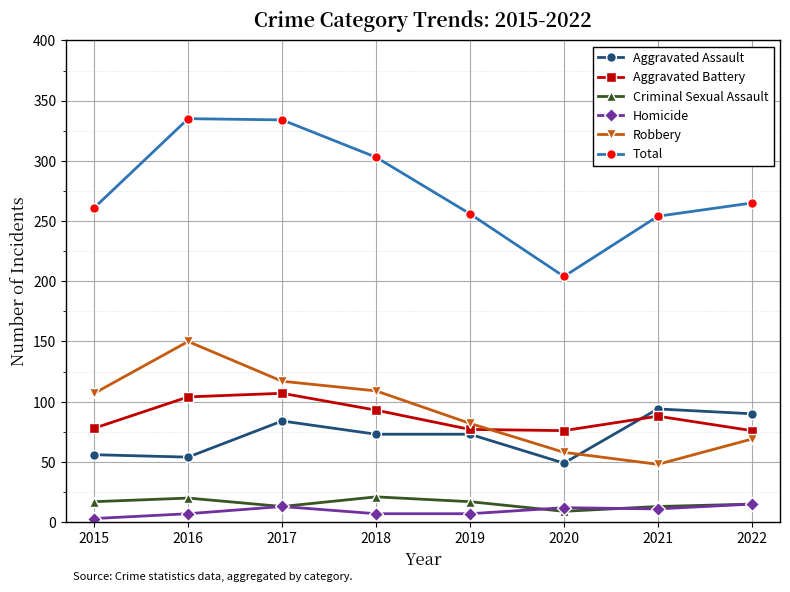

What is the value of the Aggravated Battery point at the 1st from the left?

78